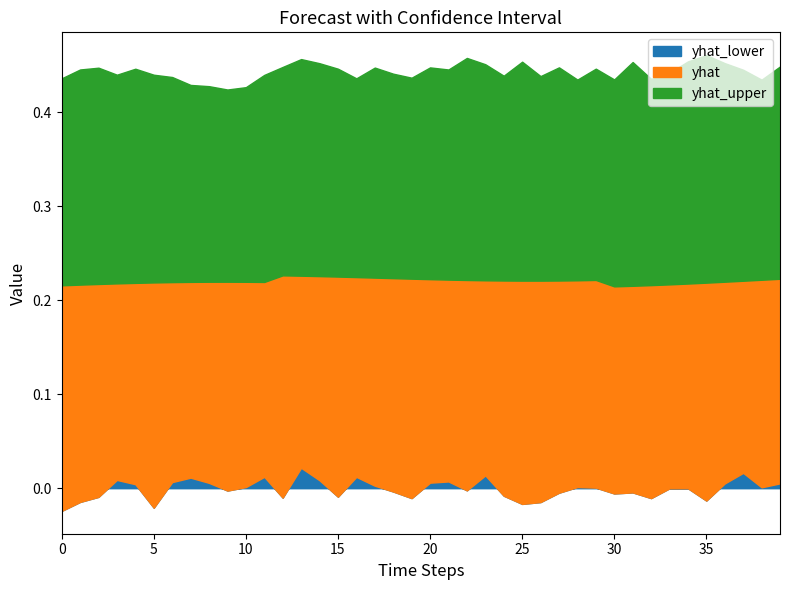

The yhat_lower series shows 0.0 at 11:30. True or false?

False